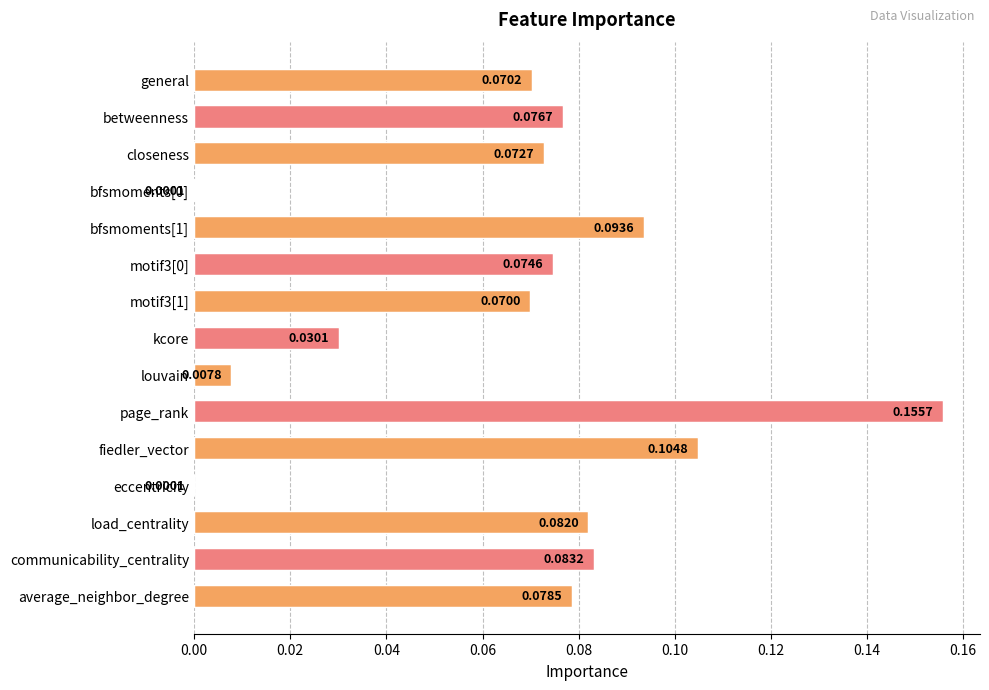

How many data points does each series have?

15